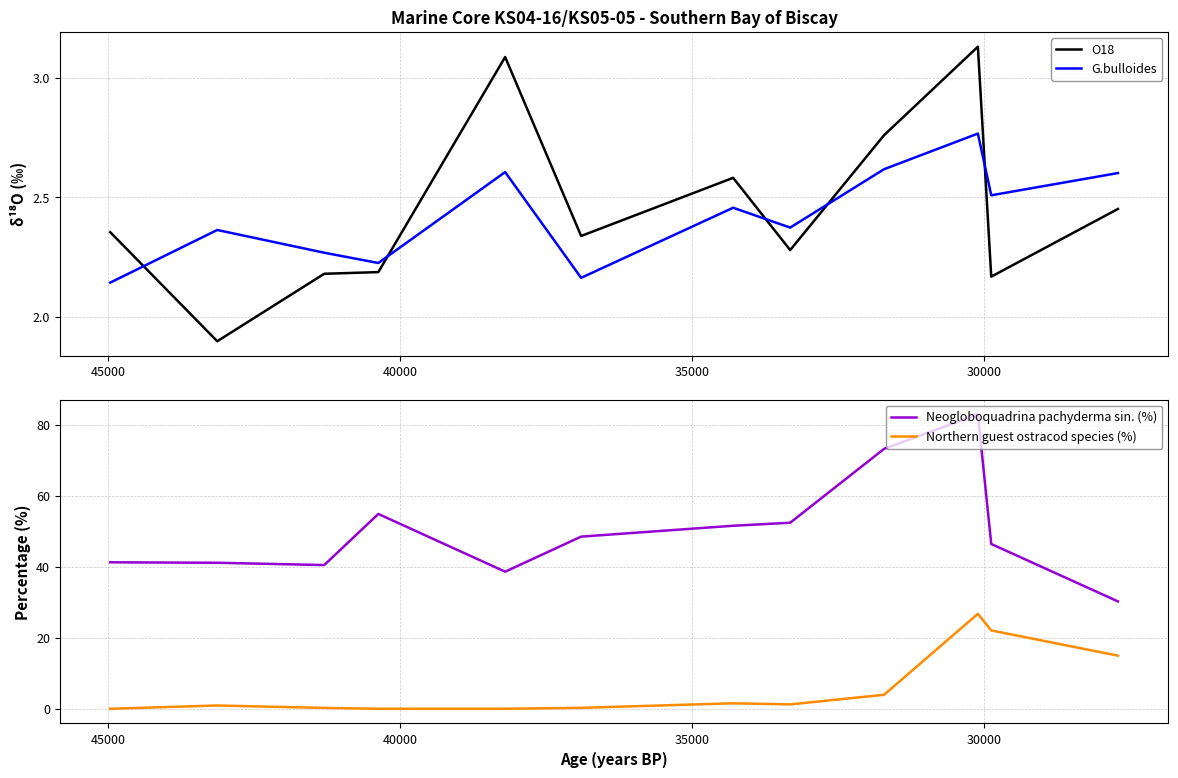

True or false: O18 has more than 0 points higher than both neighbors.

True